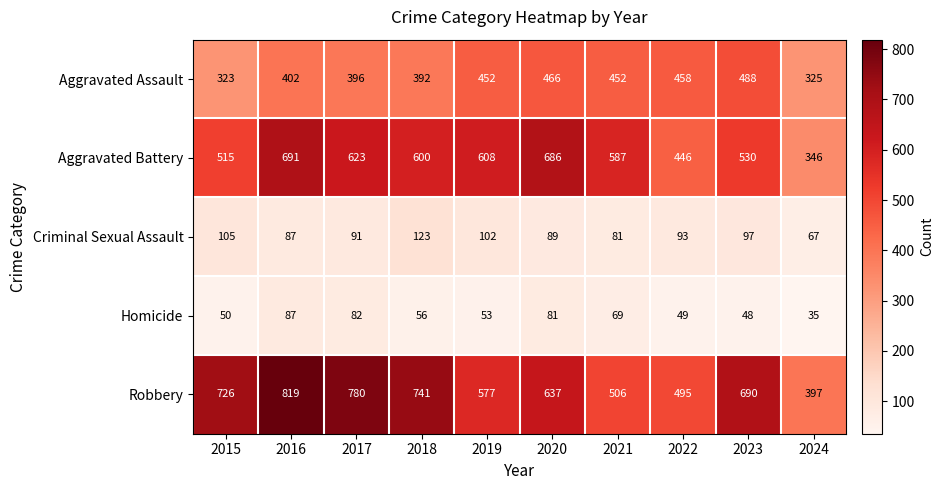

What value does the Aggravated Battery series have at 2023, to the nearest 50?

550